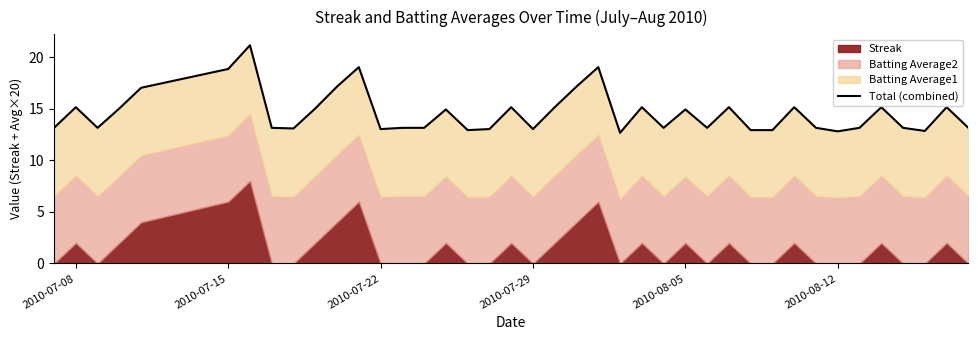

How many points are lower than both their immediate neighbors (excluding endpoints)?

10